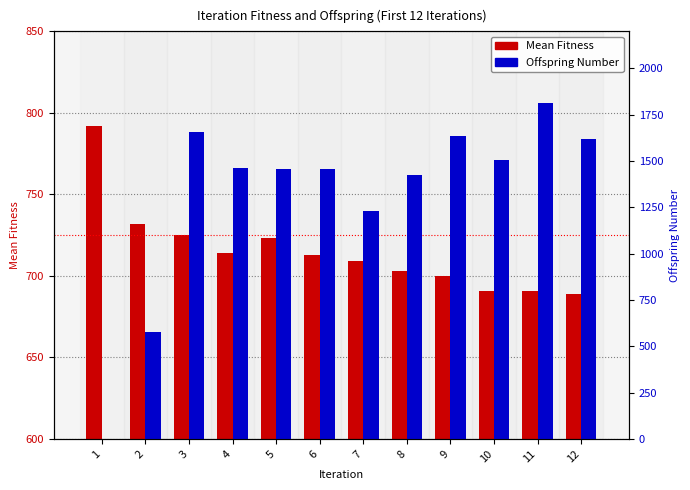

How many groups of bars are there?

12